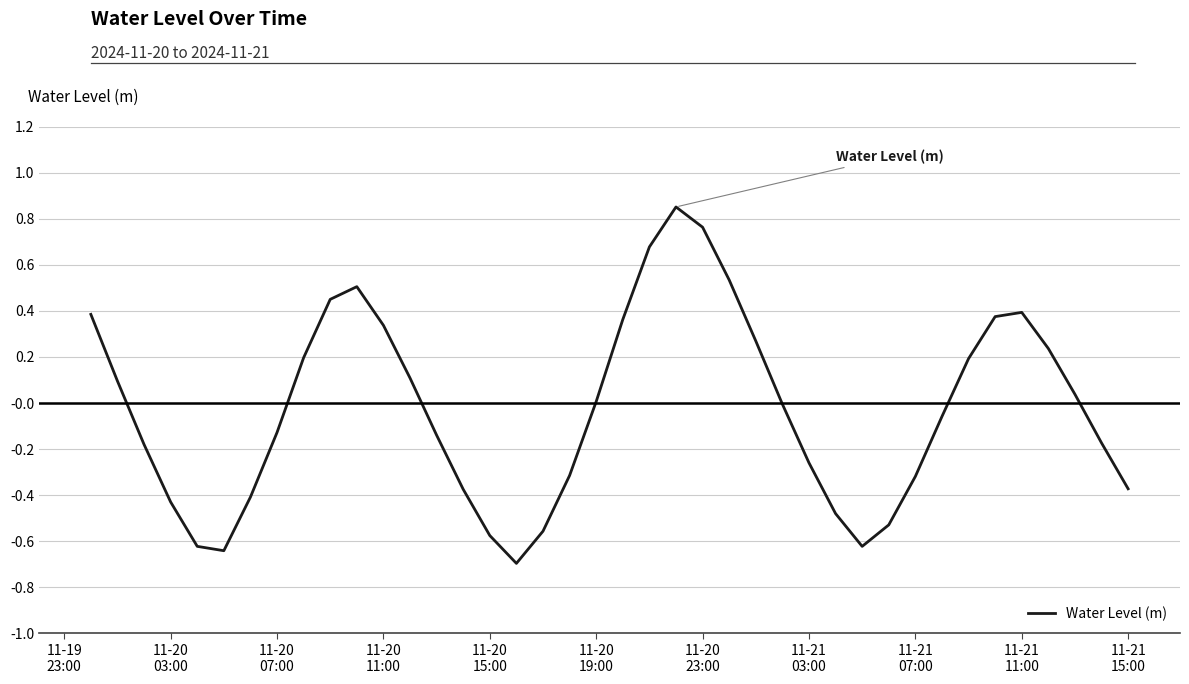

How many distinct data groups are displayed?

1